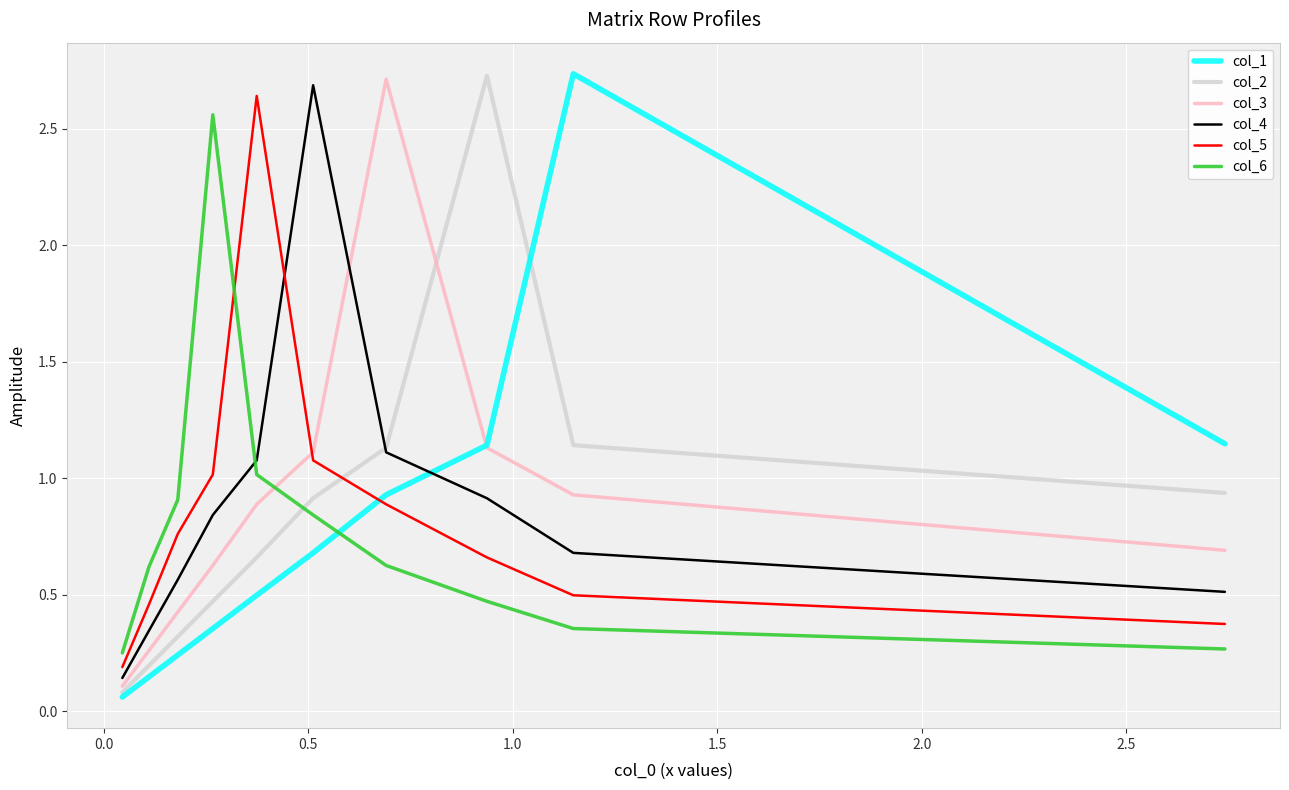

What is the average value of the col_3 series?

0.9